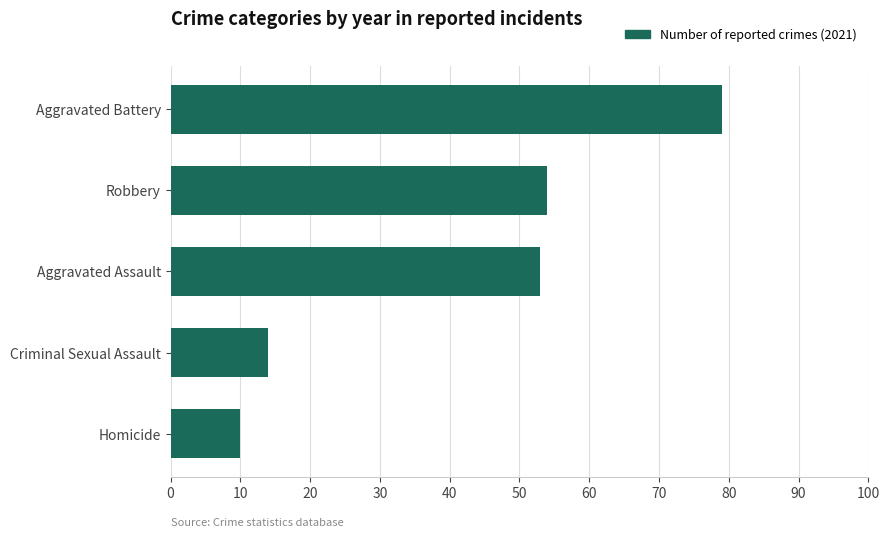

What is the average value?

42